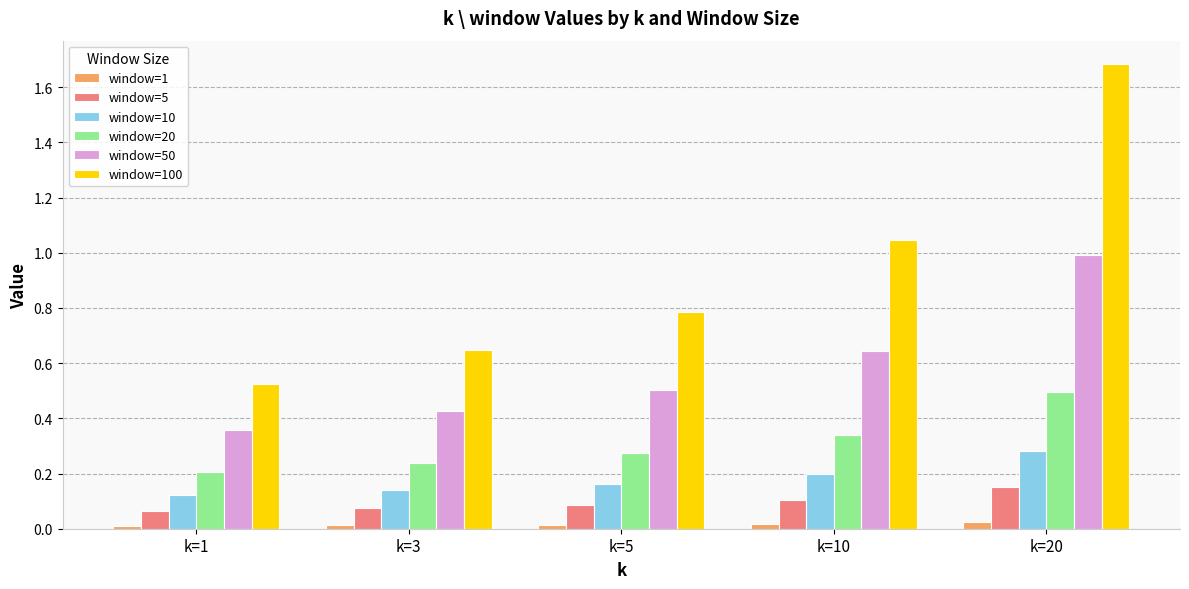

The value of window=5 at k=5 is 0.0. True or false?

False